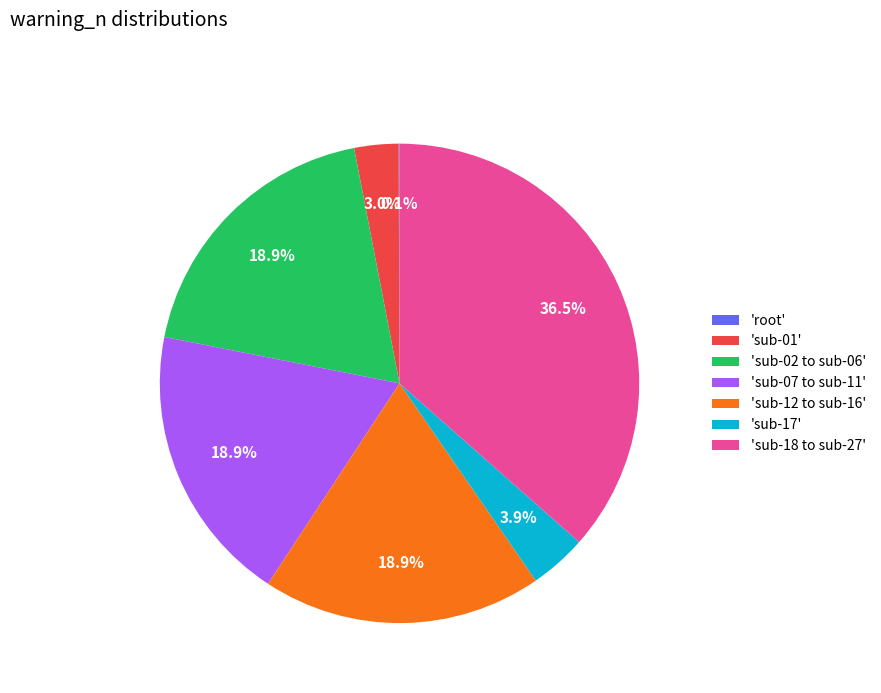

Is there a majority slice in this chart?

No